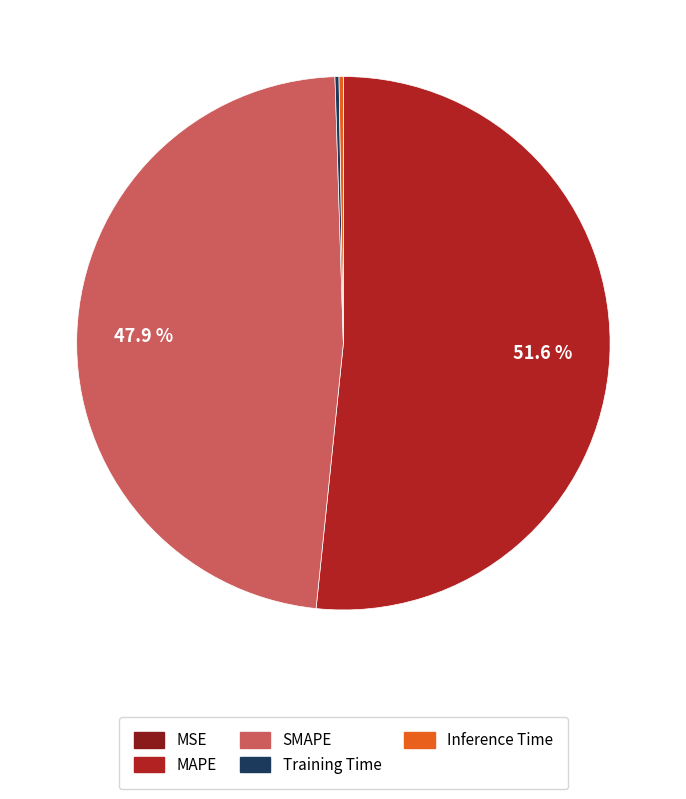

What percentage is NOT represented by SMAPE?

52.1%